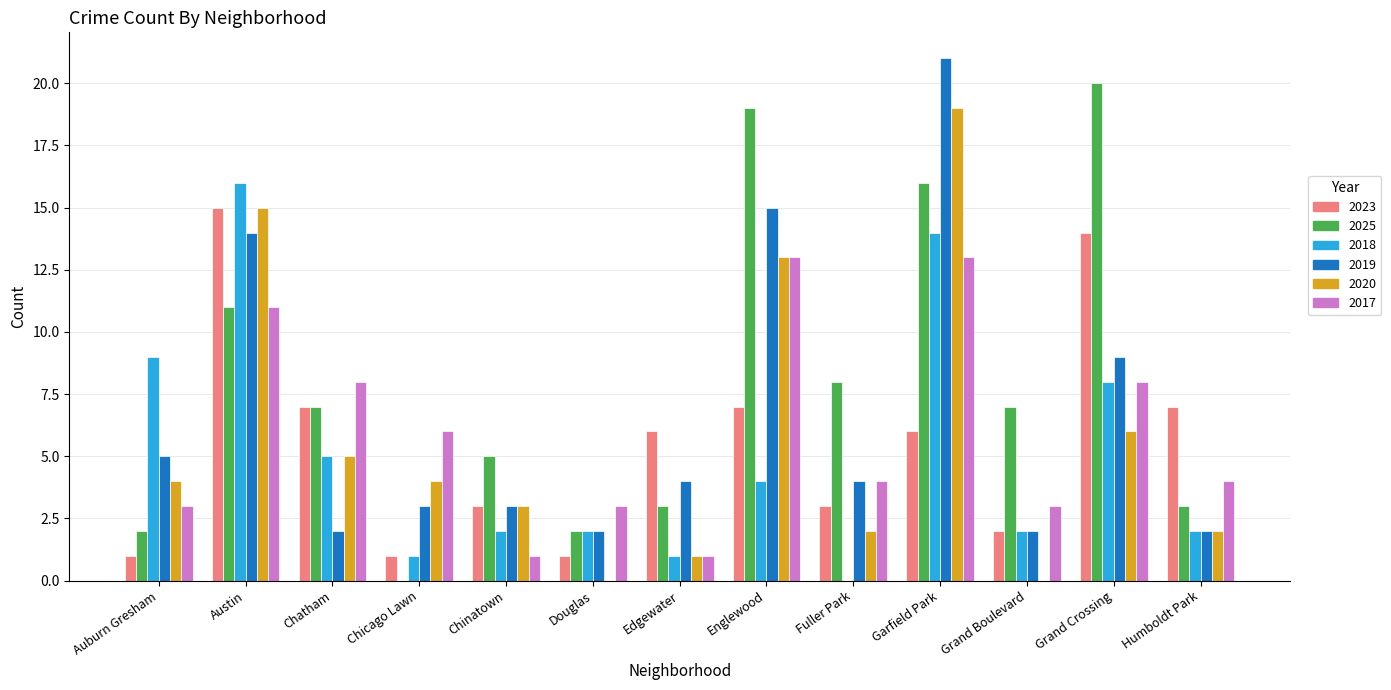

What is the approximate value of 2019 at Auburn Gresham?

5